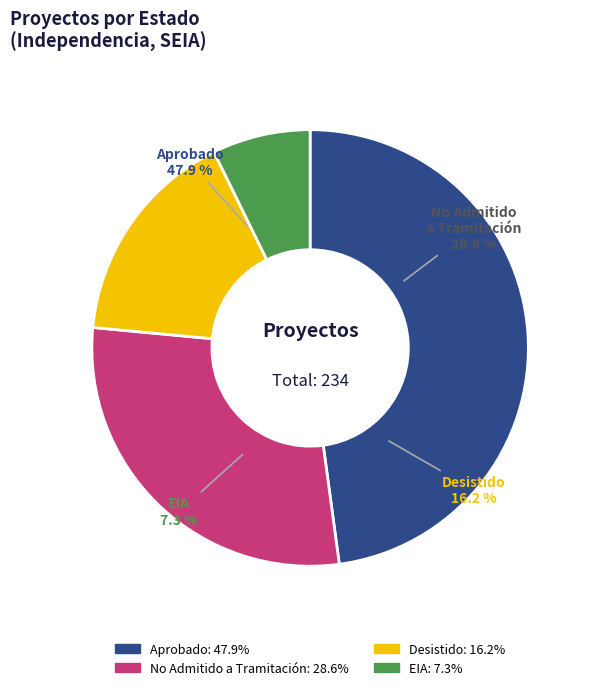

Rank the categories by value from highest to lowest.

Aprobado, No Admitido a Tramitación, Desistido, EIA